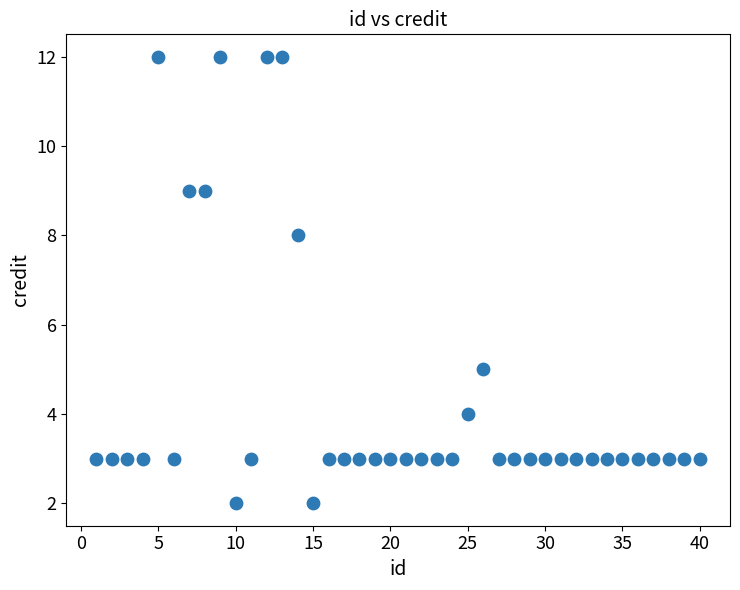

What Y value in the scatter plot is closest to 7?

8